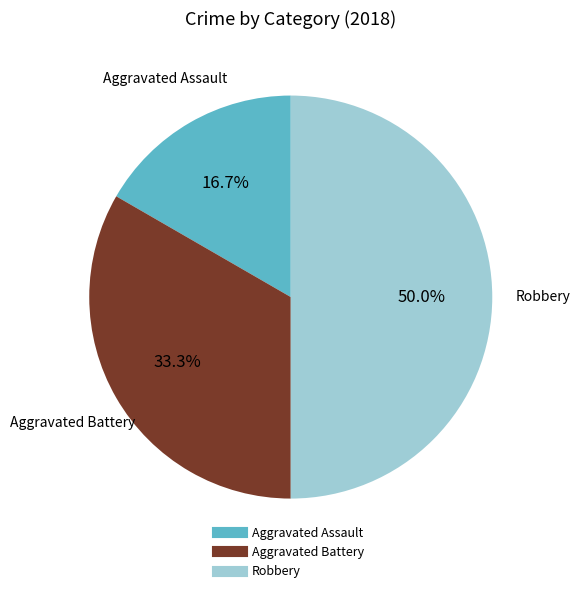

How many segments does this pie chart have?

3